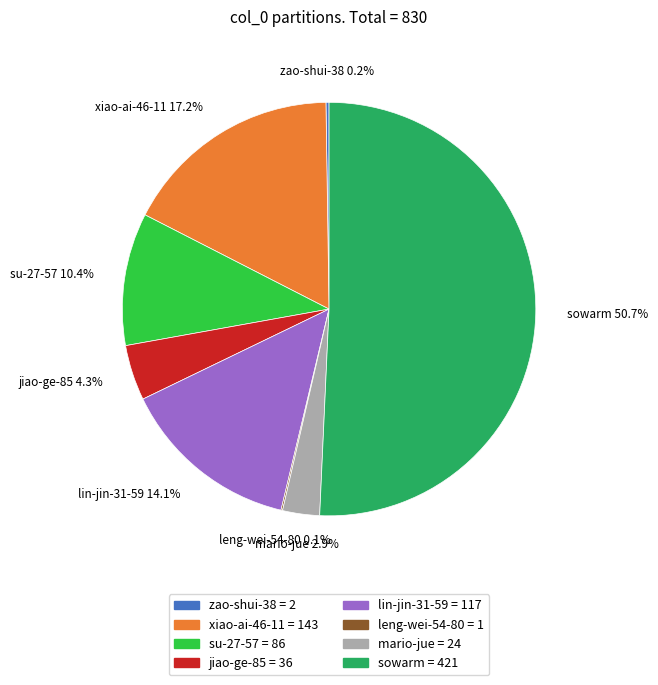

Is the sum of mario-jue and sowarm greater than half?

Yes